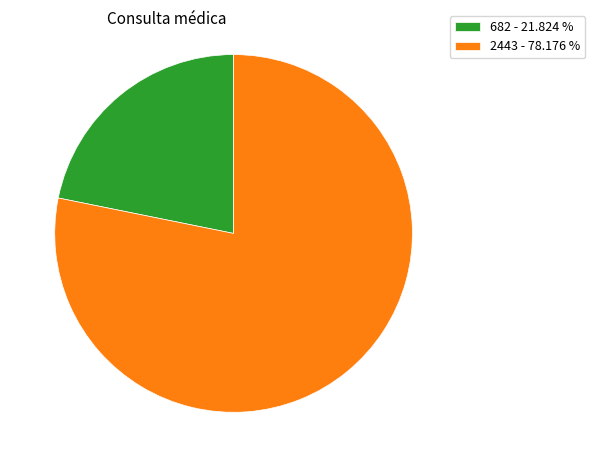

Combined, do 682 - 21.824 % and 2443 - 78.176 % account for over 50%?

Yes